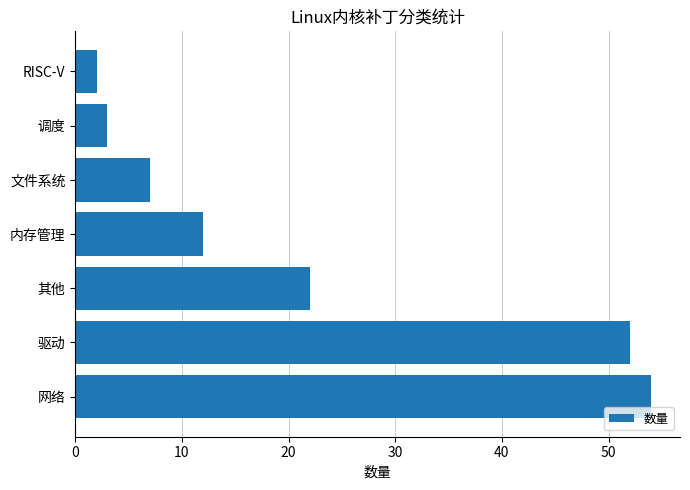

Does the chart contain any negative values?

No